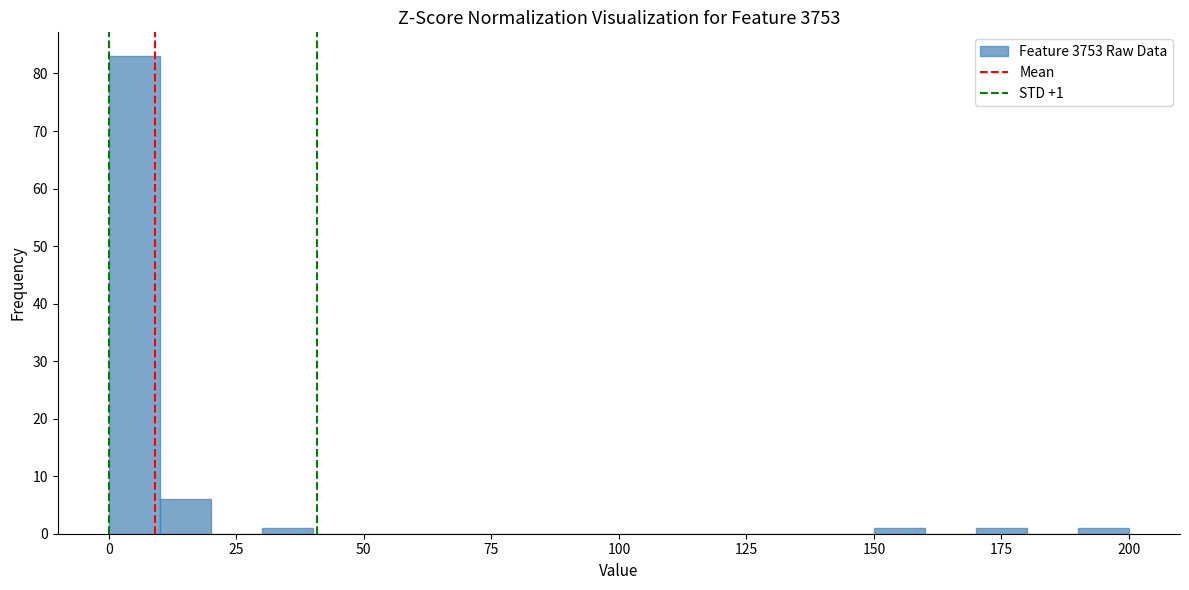

Read against the x-axis, roughly where is the centre of the tallest bar?

5